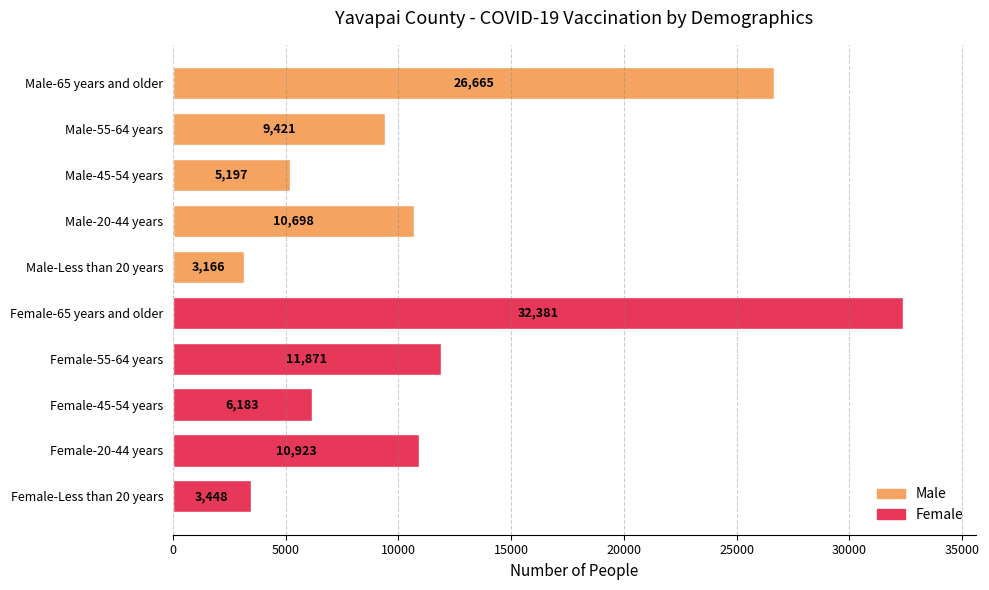

Approximately how many times larger is the value at Female-45-54 years compared to Female-20-44 years?

0.6